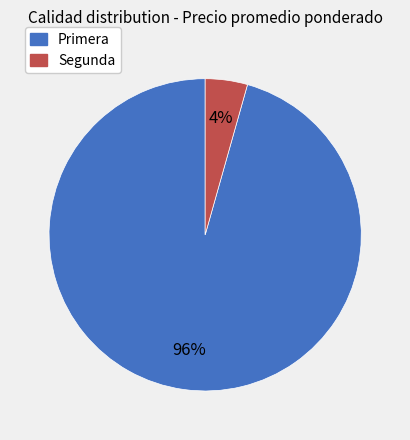

Combined, do Primera and Segunda account for over 50%?

Yes